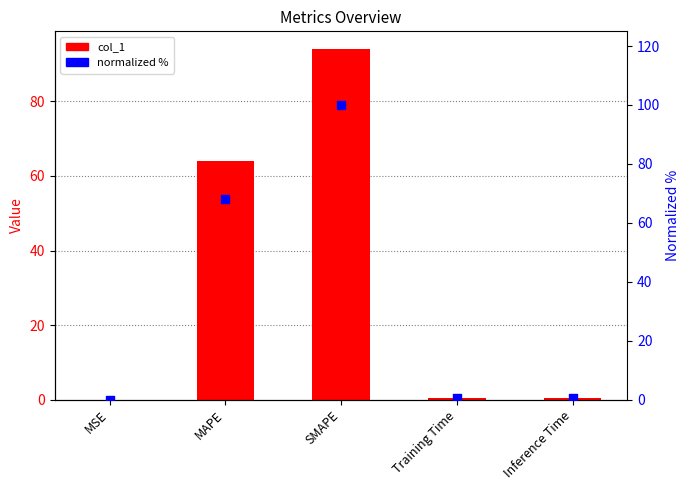

Which series contains the lowest Y value?

col_1